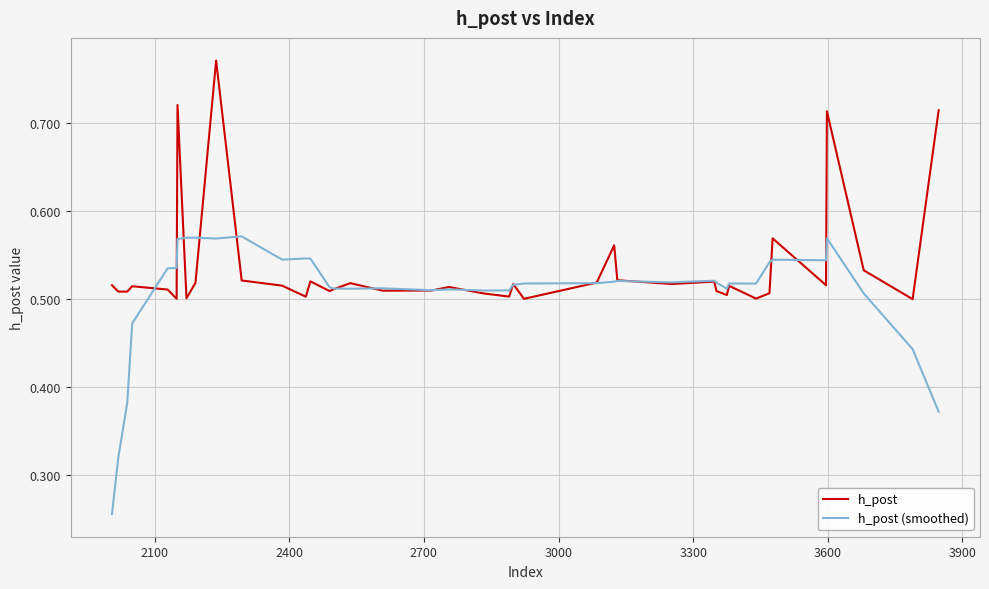

Is this an area chart (filled region under the line)?

No